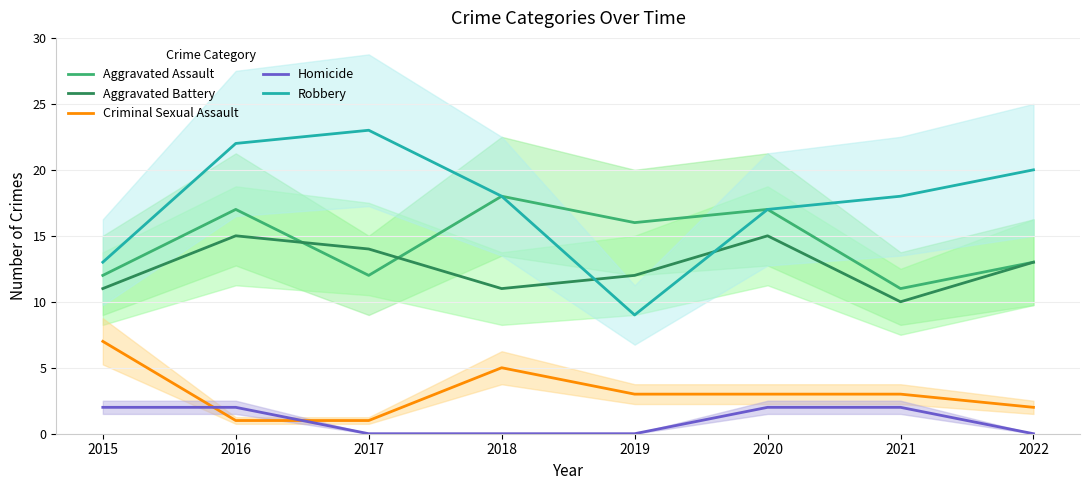

What is the value of the Aggravated Assault point at the 2nd from the left?

17